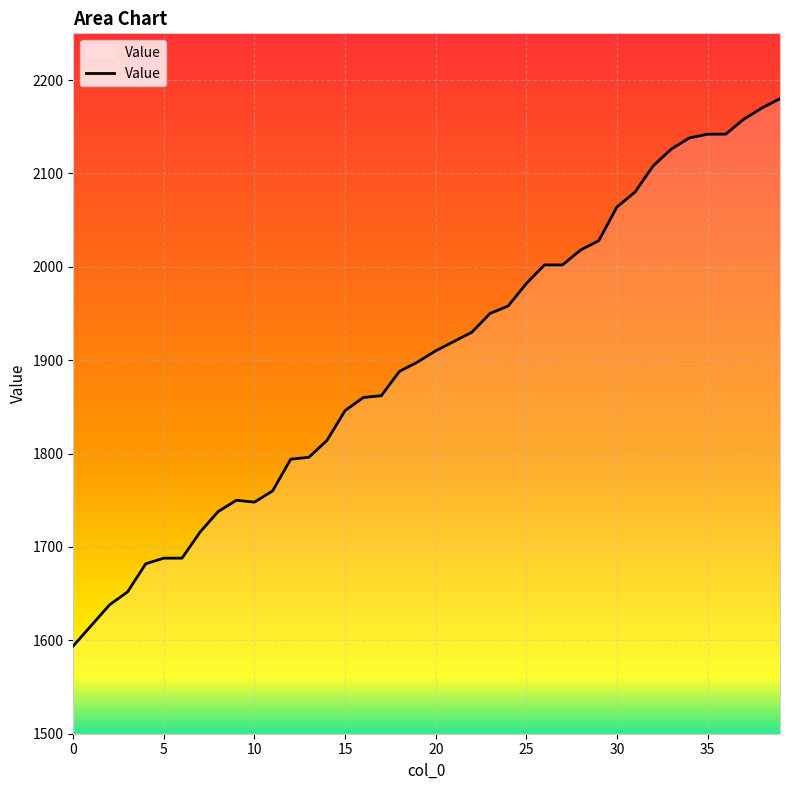

What is the smallest value displayed?

1594